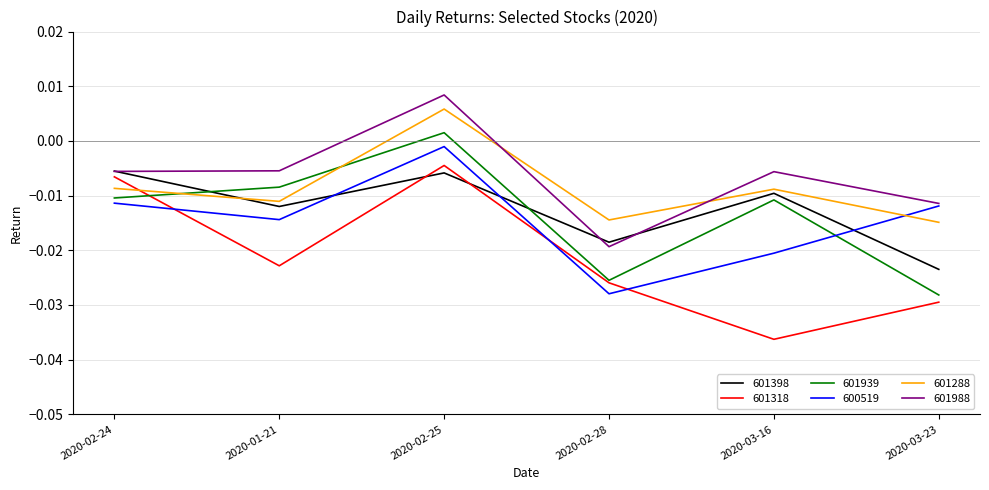

Between which two adjacent categories do 600519 and 601398 first intersect?

2020-01-21 and 2020-02-25